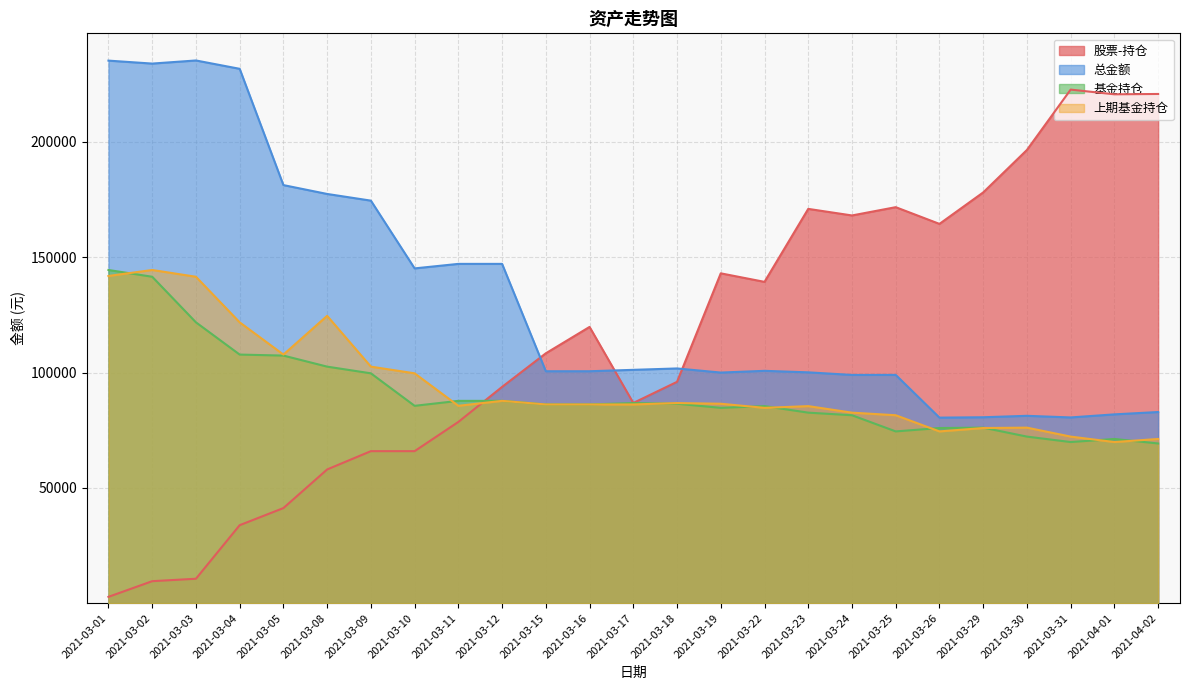

What is the value of the 上期基金持仓 point at the 9th from the left?

85578.7